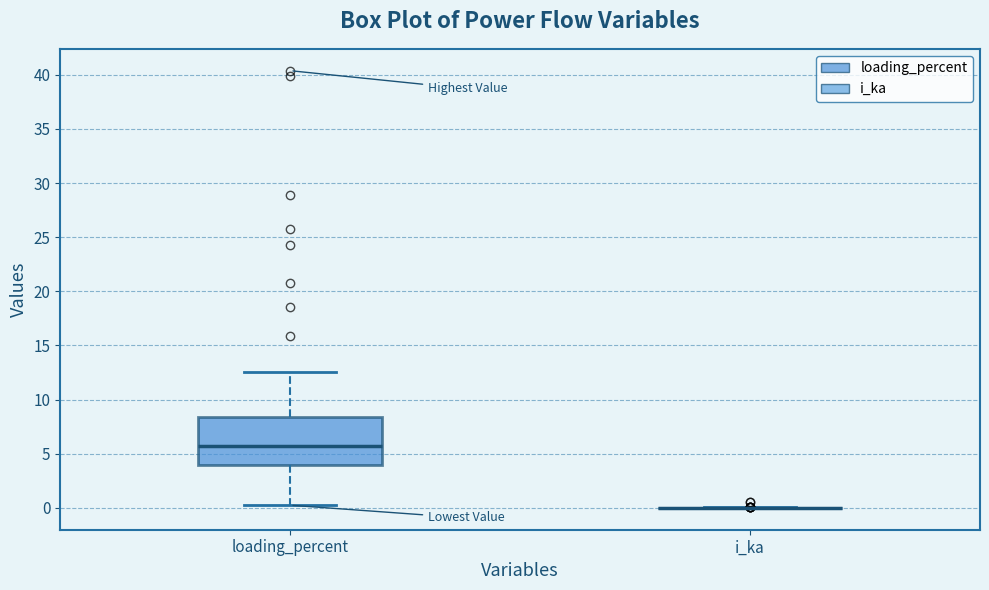

Reading left to right, transcribe this box plot: for each box, give where its median line is, the range the box spans, and where its two whiskers end, as read against the y-axis. The values are not printed on the chart, so give them approximately, as read against the axis.

loading_percent: median 6.0, box 4.0 to 8.5, whiskers 0.0 to 12.5
i_ka: box collapsed to a line at 0.0, whiskers 0.0 to 0.0